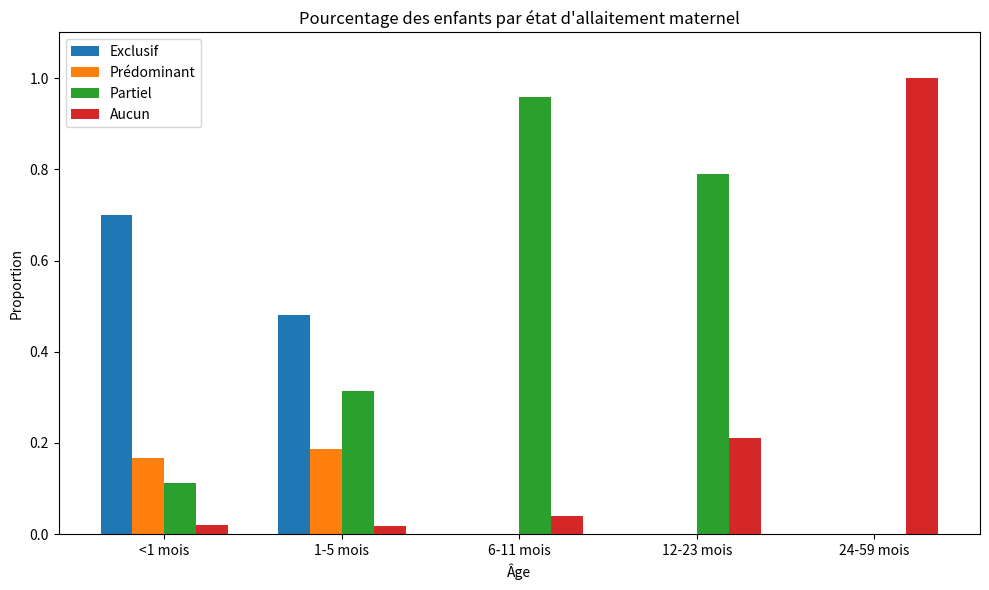

Are the bars horizontal?

No